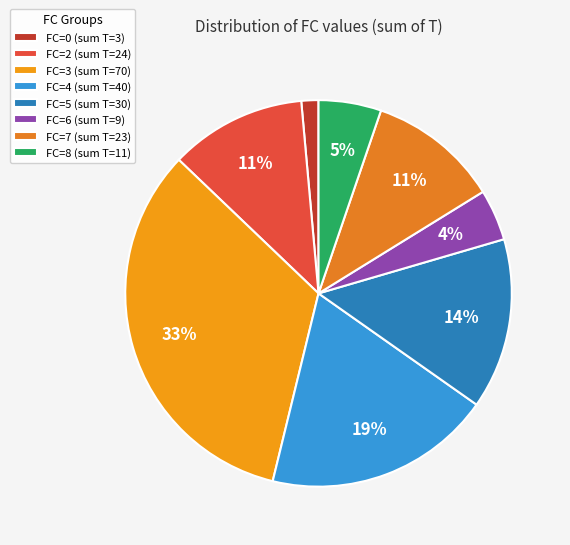

How many segments does this pie chart have?

8